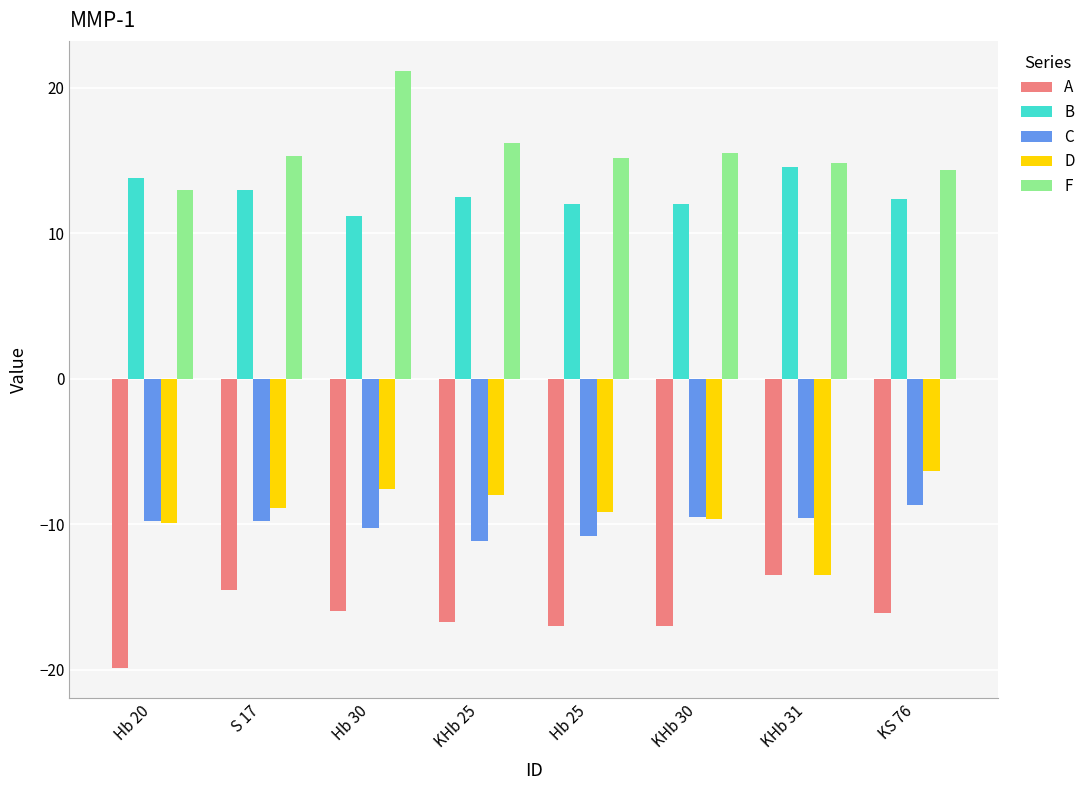

What position from the right is KHb 25?

5